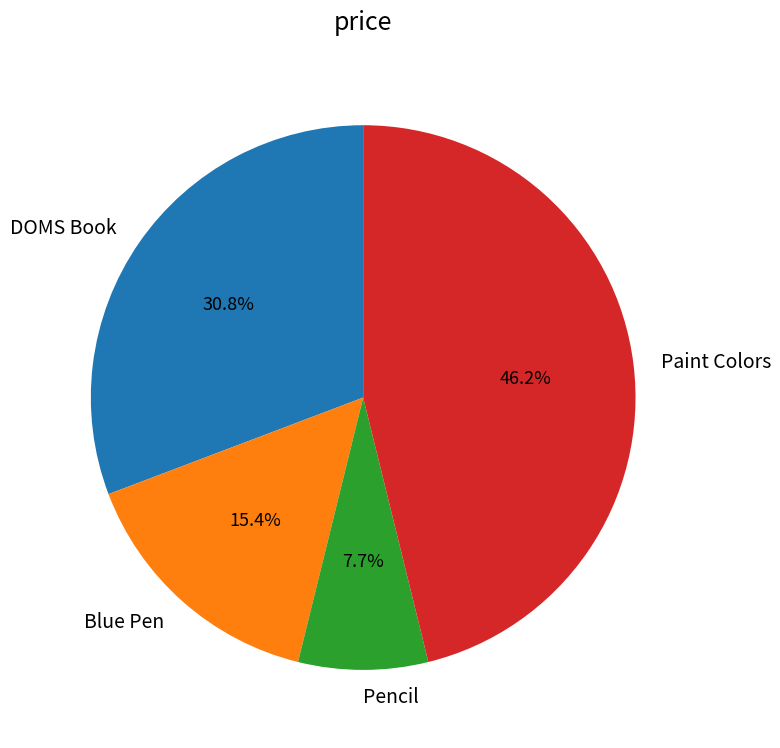

To the nearest percent, what is the average slice percentage?

25%